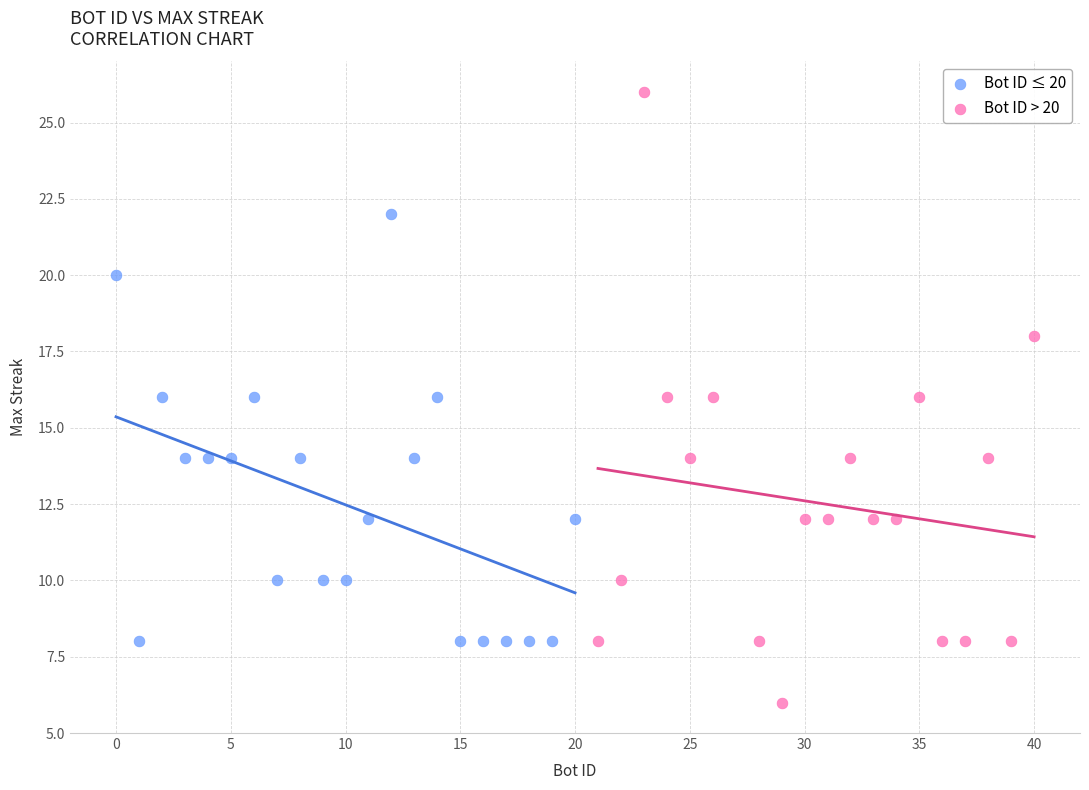

Which series has the largest Y range (max minus min)?

Bot ID > 20